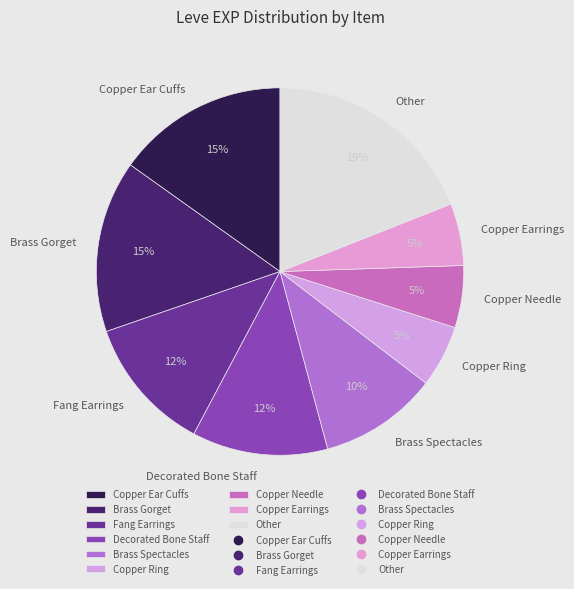

To the nearest percent, what percentage of the pie is Fang Earrings?

12%